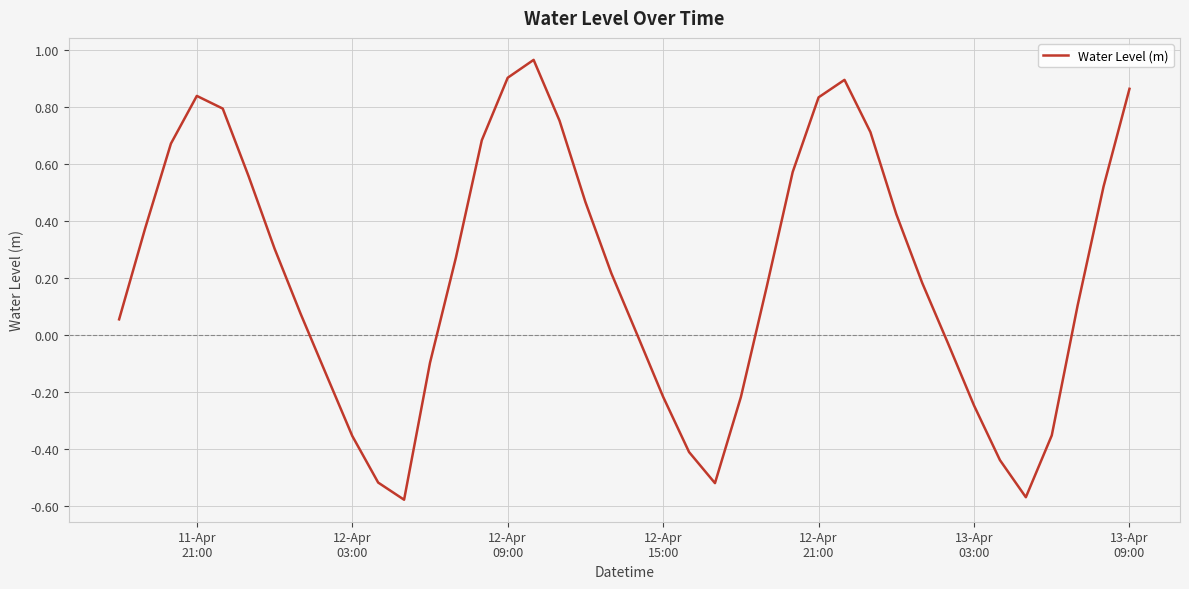

What is the difference between the maximum and minimum values?

1.5